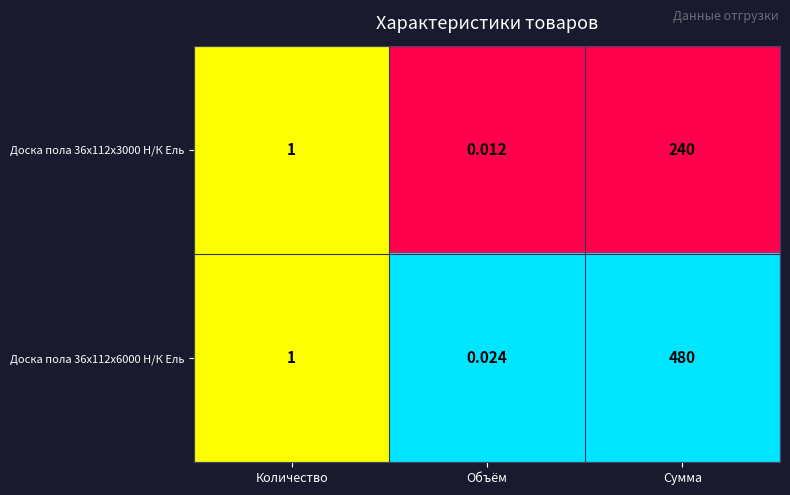

Which category has the highest value in the Доска пола 36x112x3000 Н/К Ель series?

Сумма